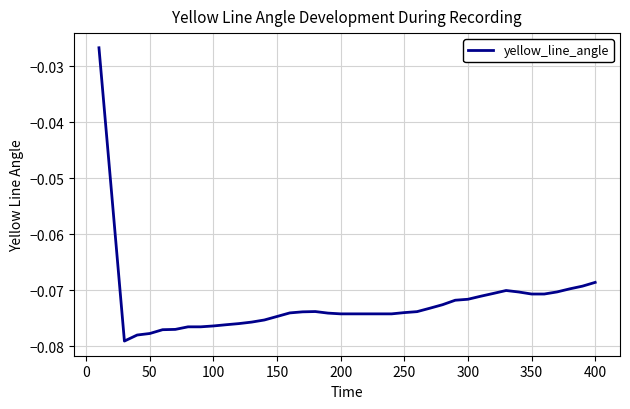

Does the chart have visible grid lines?

Yes